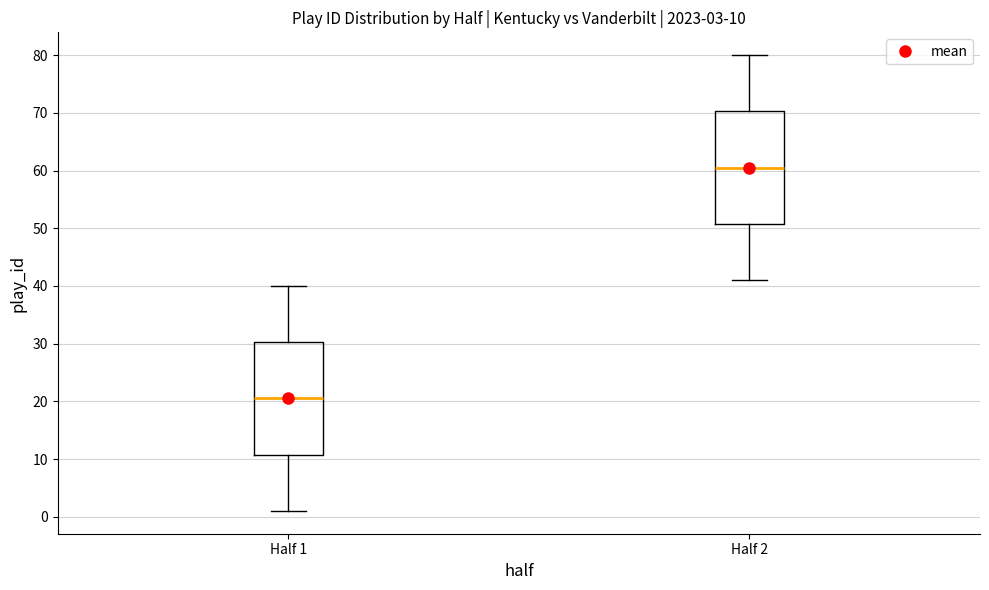

Which box has the highest median line?

Half 2